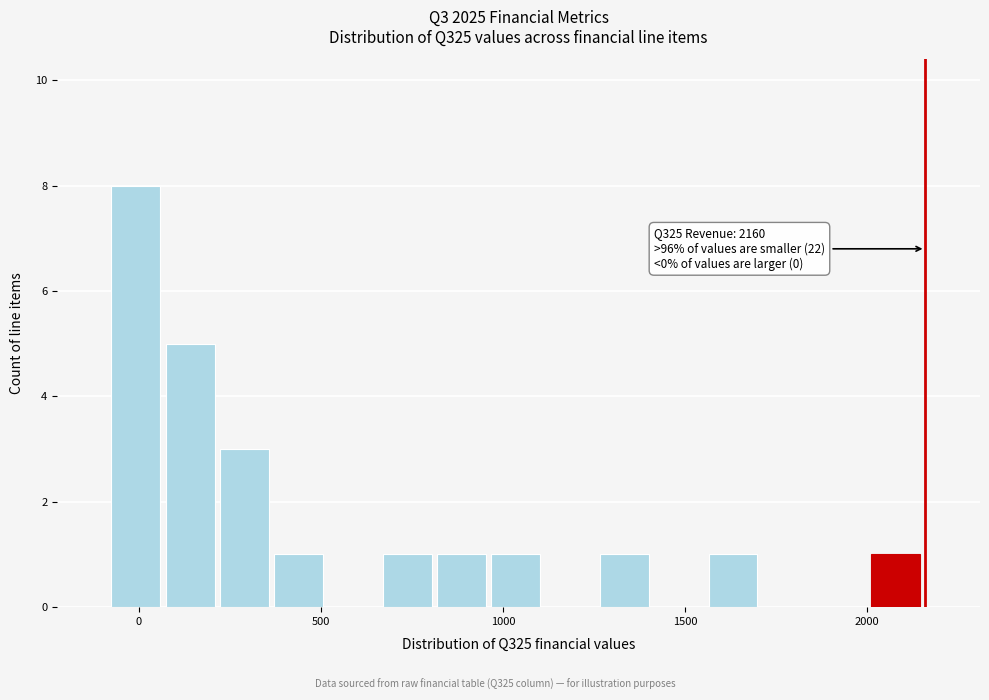

Around what value on the x-axis is the tallest bar? Give the approximate position of its centre, as read against the axis.

0